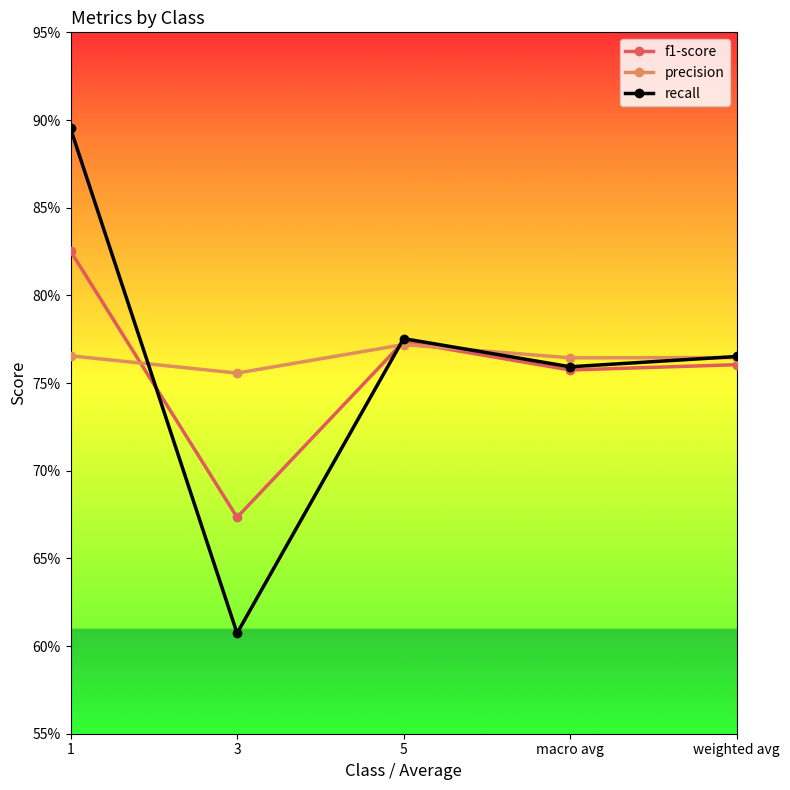

How many times do recall and precision cross each other?

4